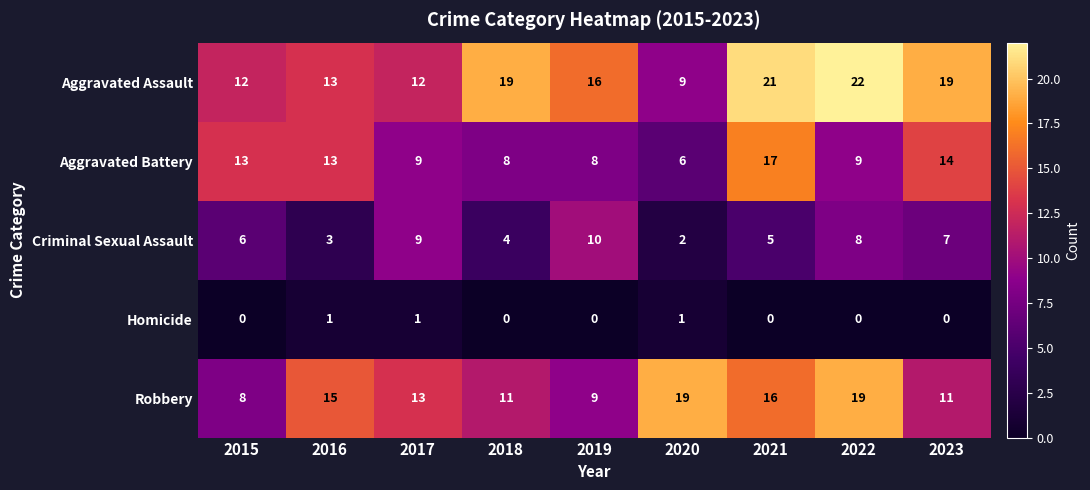

What is the maximum value for Robbery?

19